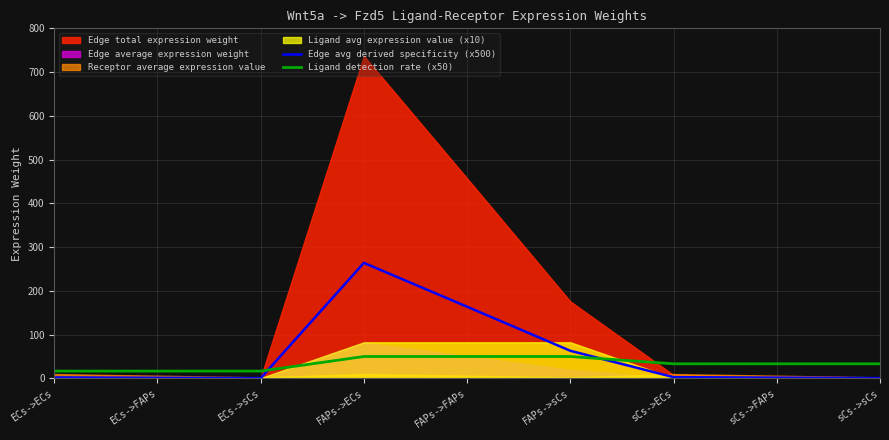

Is it true that Ligand detection rate (x50) equals 50.0 at FAPs->ECs?

True